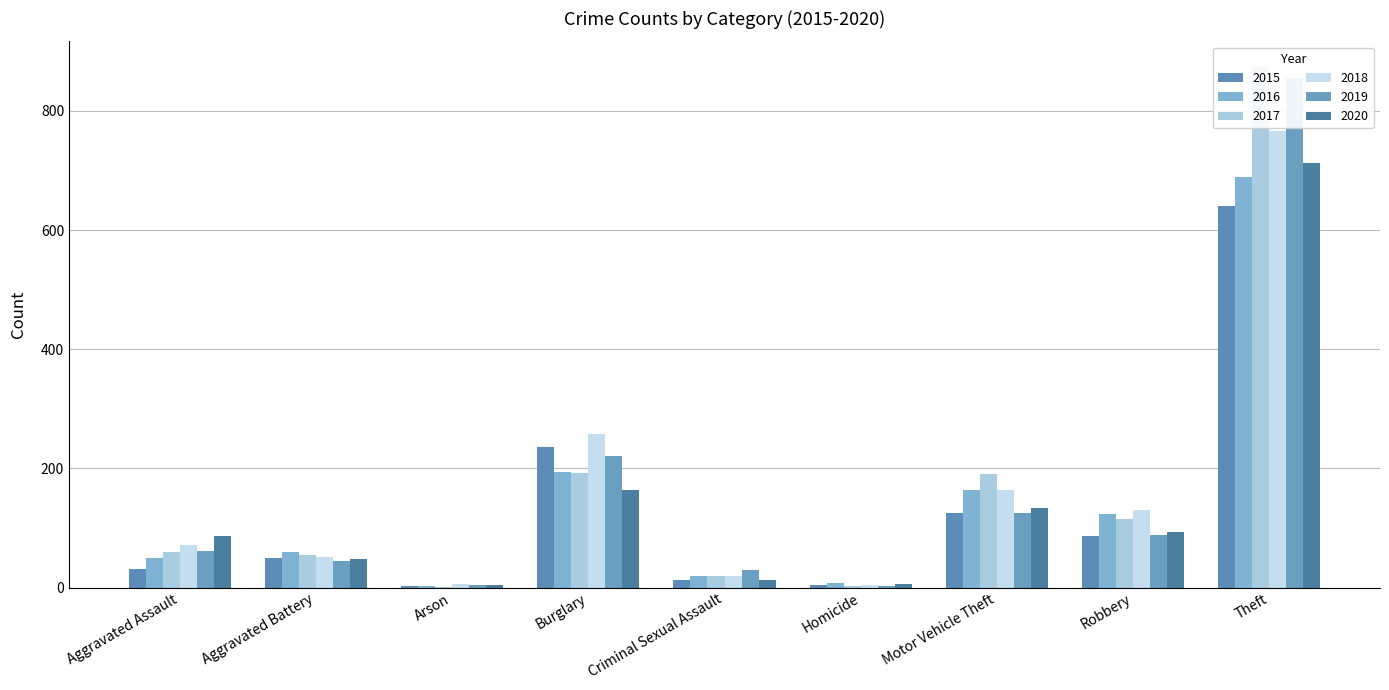

What are all the series names shown in the legend?

2015, 2016, 2017, 2018, 2019, 2020